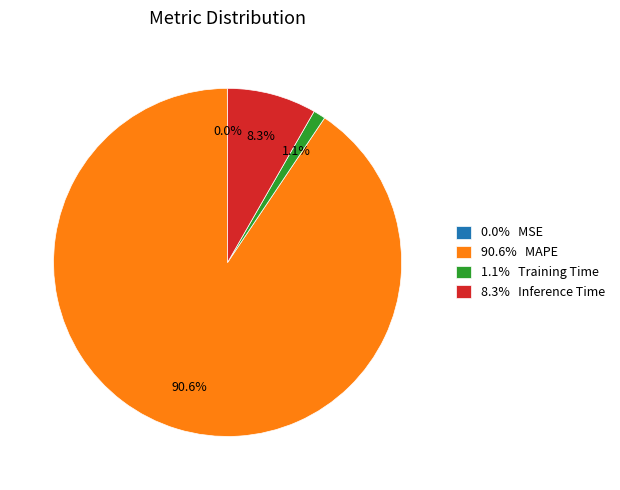

Which has a higher value, 8.3% Inference Time or 90.6% MAPE?

90.6% MAPE